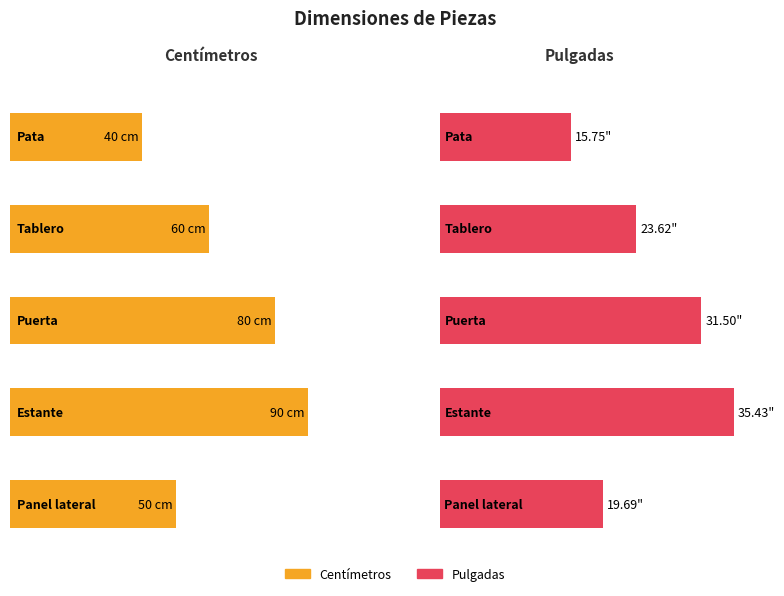

Reading left to right, what are all the values shown in this chart?

Centímetros: Pata=40.0	Tablero=60.0	Puerta=80.0	Estante=90.0	Panel lateral=50.0
Pulgadas: Pata=15.7	Tablero=23.6	Puerta=31.5	Estante=35.4	Panel lateral=19.7